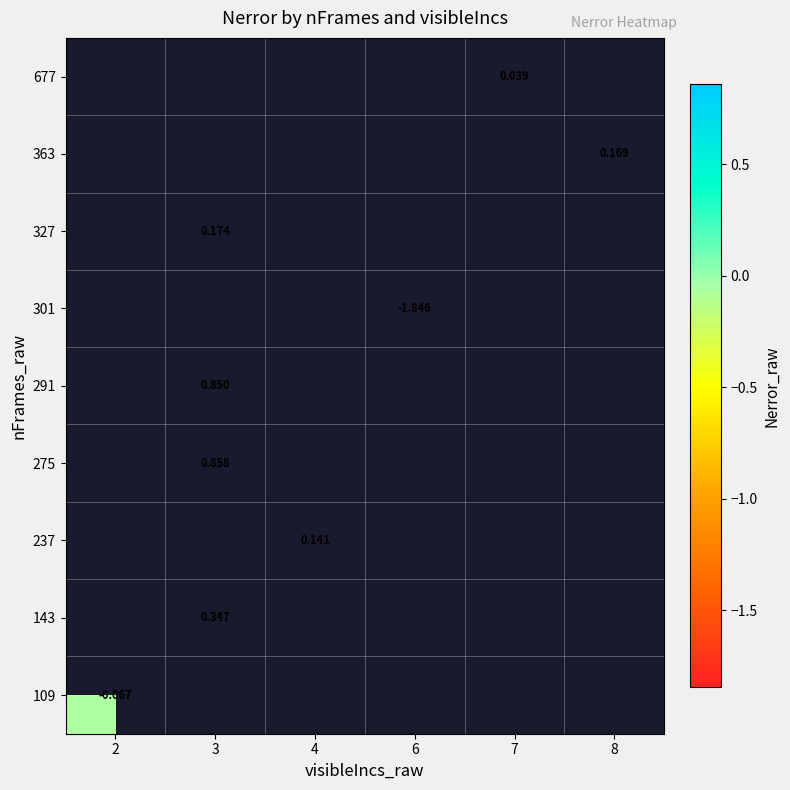

How many positive values does the row_8 series have?

1